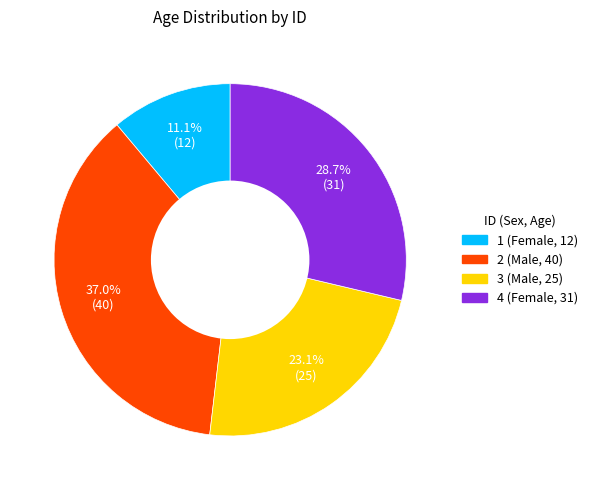

Is it true that 3 (Male, 25) is 29% of the pie?

False